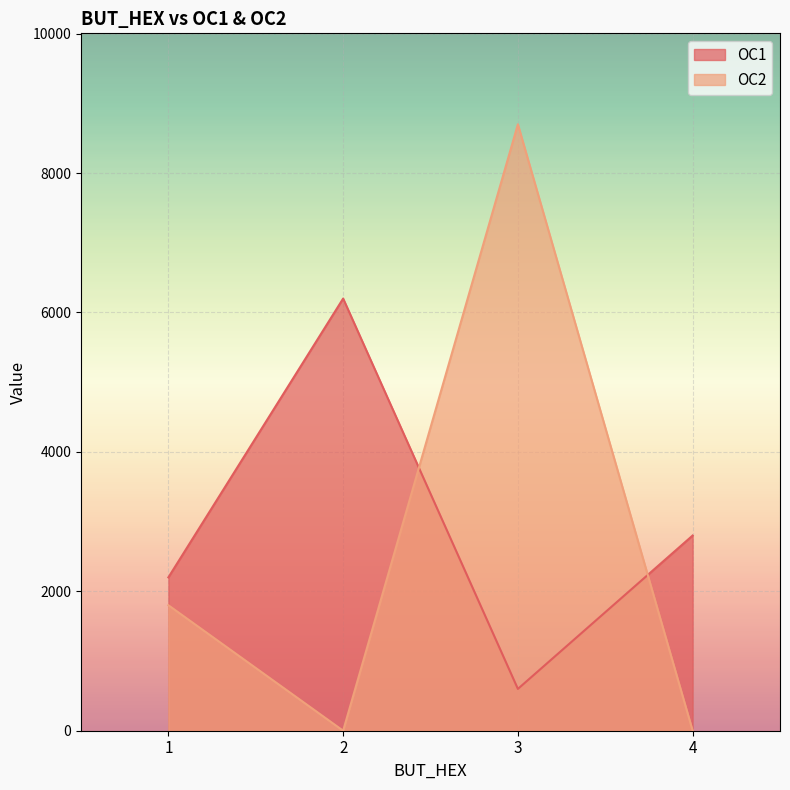

In OC1, how many points are lower than both neighbors (excluding endpoints)?

1